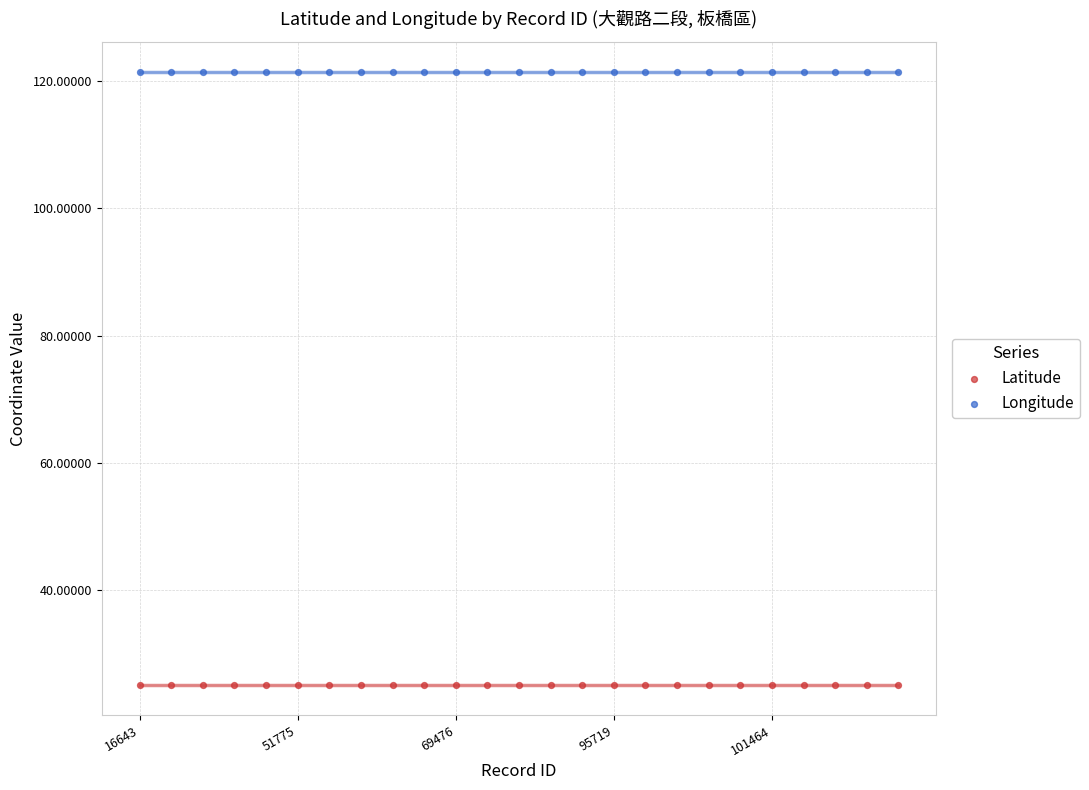

Which series reaches the maximum Y coordinate?

Longitude